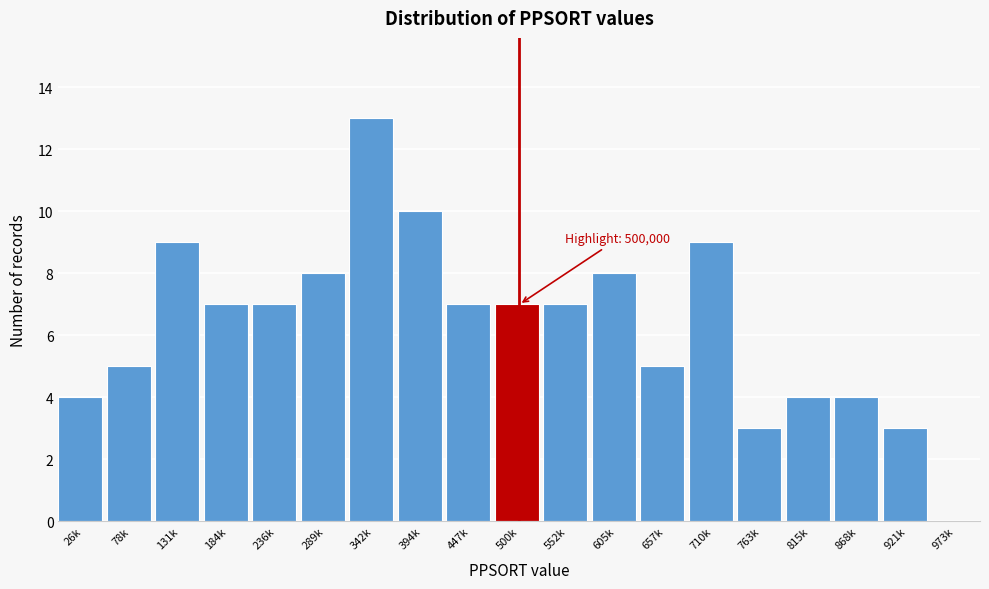

Reading left to right, list all the values displayed in this chart.

26k=4	78k=5	131k=9	184k=7	236k=7	289k=8	342k=13	394k=10	447k=7	500k=7	552k=7	605k=8	657k=5	710k=9	763k=3	815k=4	868k=4	921k=3	973k=0